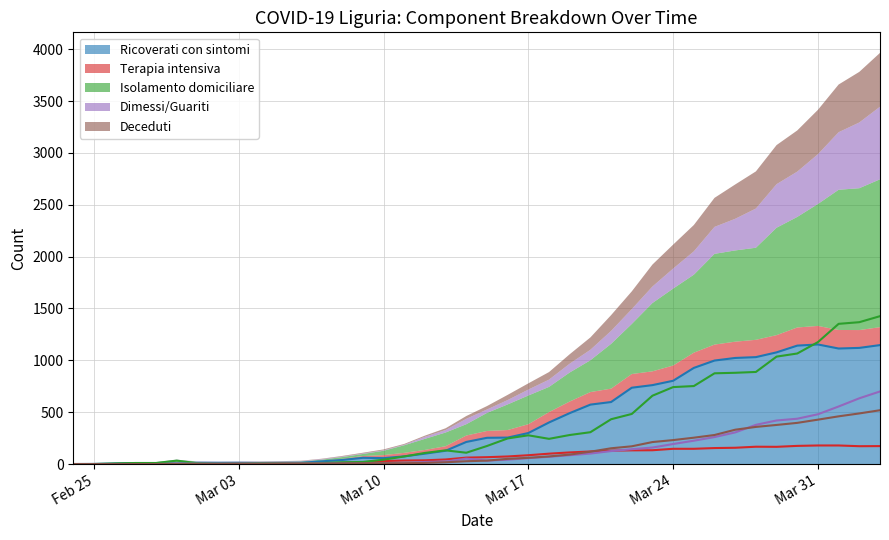

Reading left to right, extract all data points from this chart.

ricoverati_con_sintomi: 0	1	6	9	9	4	12	12	12	10	11	12	26	39	60	57	74	100	128	213	253	255	299	401	491	573	598	736	761	803	927	998	1023	1031	1077	1142	1153	1114	1120	1147
terapia_intensiva: 0	0	0	0	0	1	1	1	2	3	3	5	6	11	17	29	34	36	44	62	66	73	85	100	112	121	129	132	133	147	147	154	157	167	166	175	179	179	172	173
isolamento_domiciliare: 0	0	5	10	10	33	8	5	5	8	7	7	10	17	20	42	73	107	132	109	174	247	277	243	280	307	432	483	659	742	752	875	880	888	1036	1066	1176	1352	1368	1426
dimessi_guariti: 0	0	0	0	0	4	4	4	4	4	4	5	5	5	5	5	5	20	24	52	33	42	57	70	85	101	125	143	159	193	225	260	305	378	420	437	480	555	634	700
deceduti: 0	0	0	0	0	0	0	0	1	1	3	3	4	6	7	8	8	11	17	27	33	50	60	73	91	119	152	171	212	231	254	280	331	358	377	397	428	460	488	519